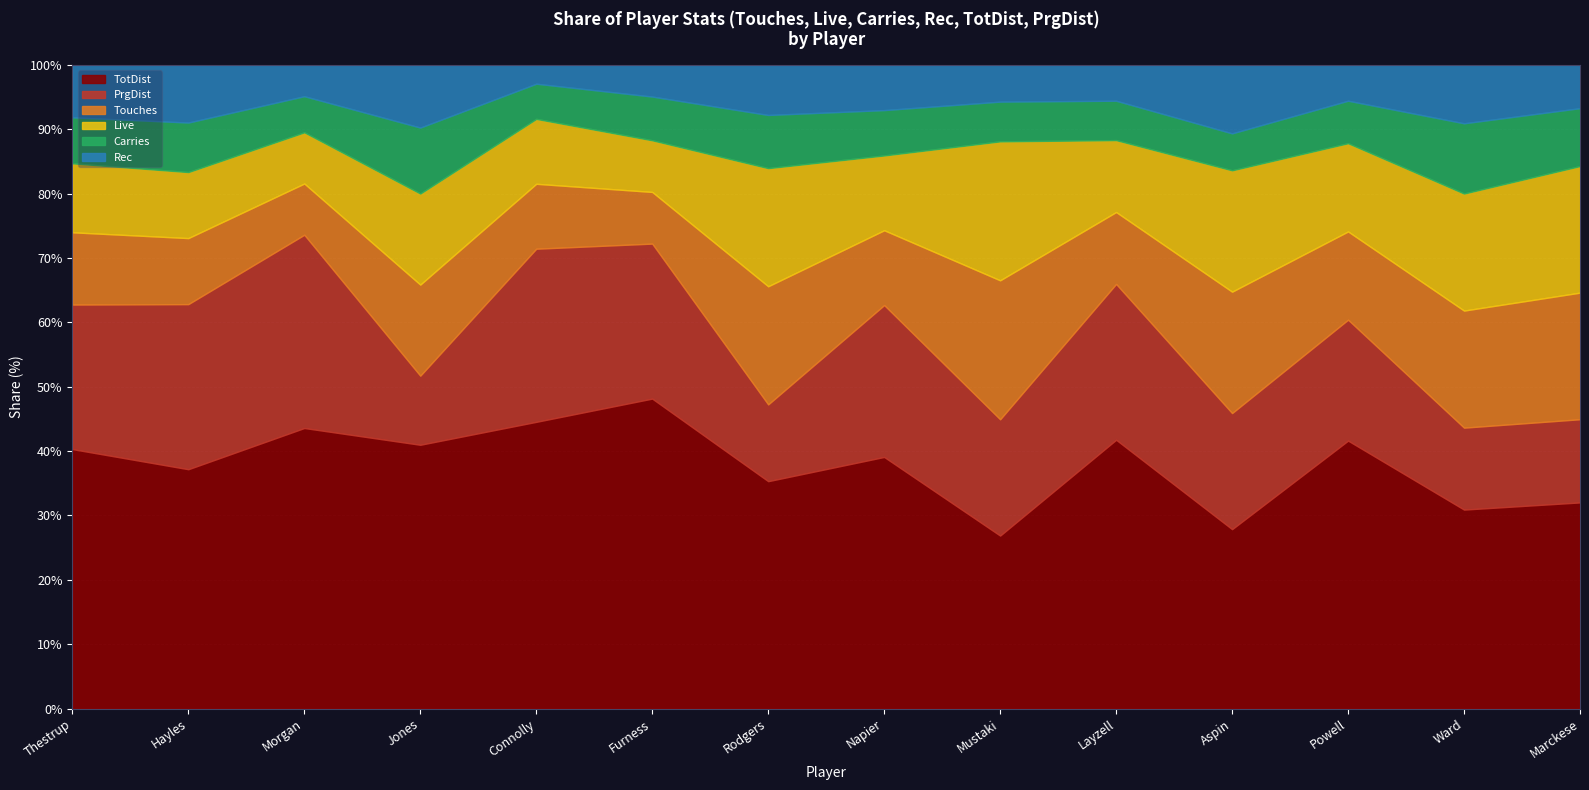

What value does the Touches series have at Powell, to the nearest 10?

30